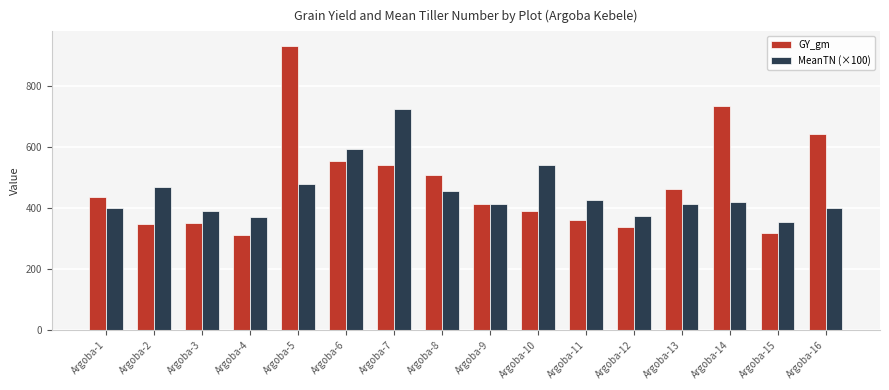

Which series has the largest total across all categories?

GY_gm